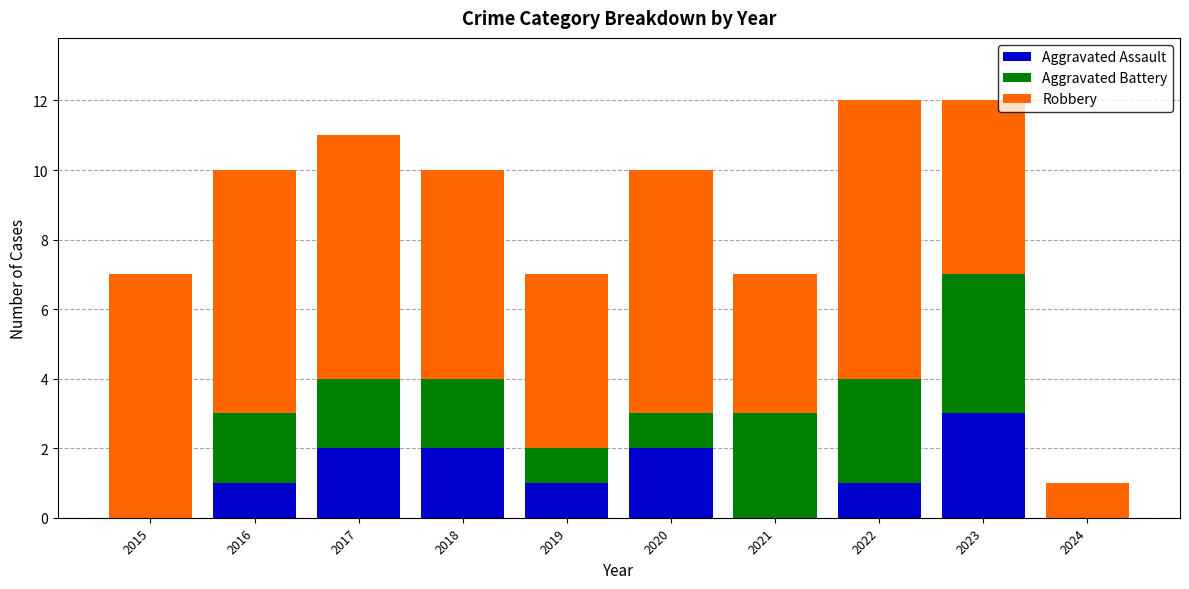

At which label does Aggravated Assault reach its peak?

2023